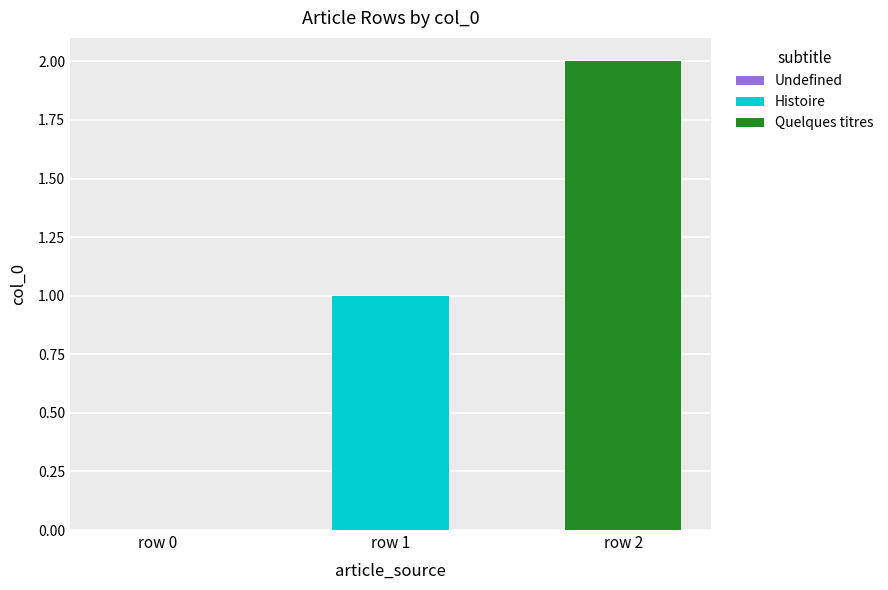

At which category is the sum across all series the highest?

row 2